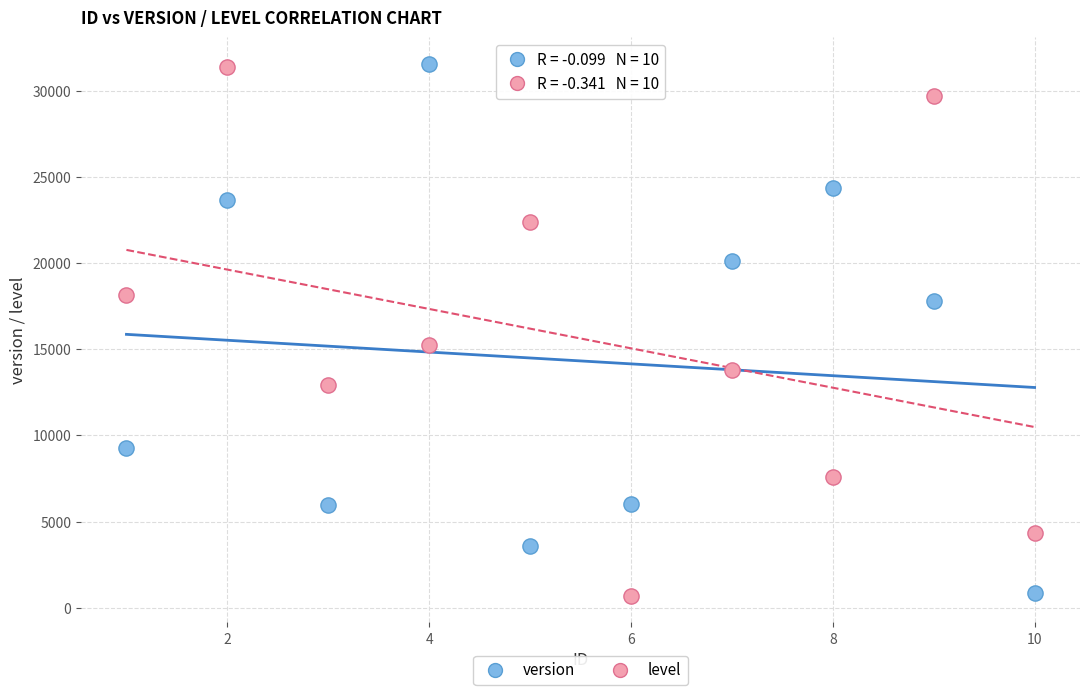

What are all the series names shown in the legend?

version, level